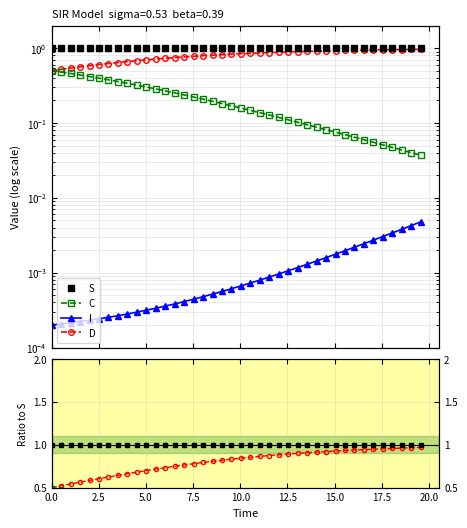

Is it true that I equals 0.0 at 0.0?

True